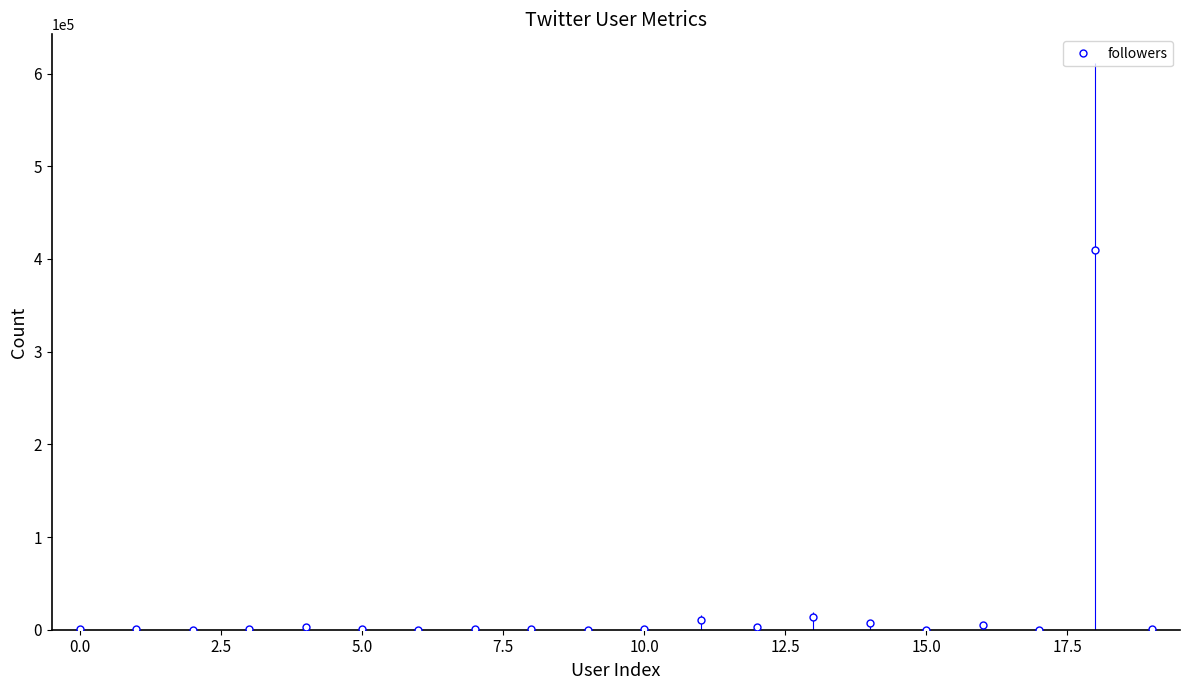

What is the average value?

22836